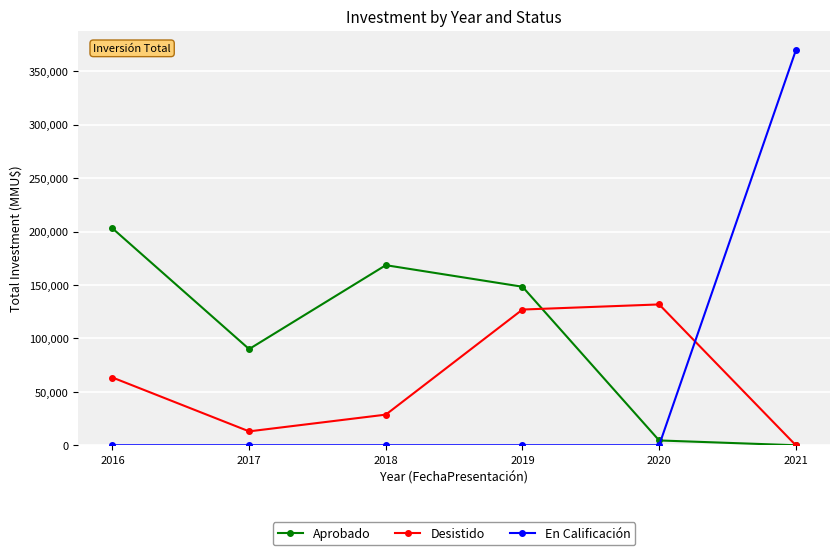

The En Calificación series shows 0 at 2020. True or false?

True